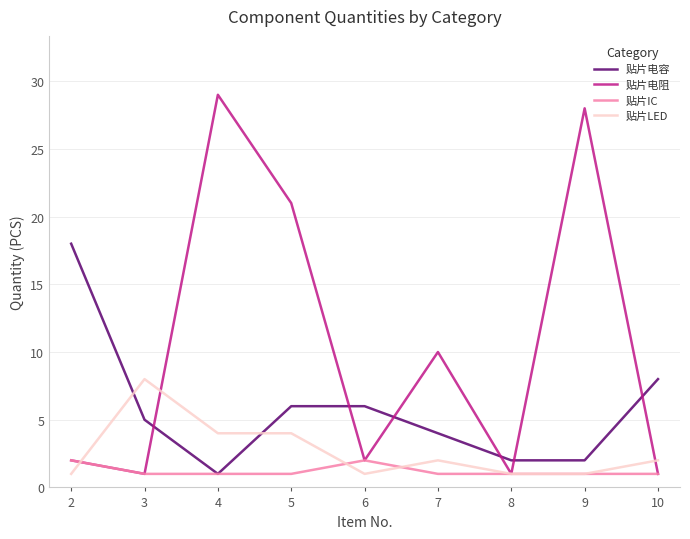

Rank the series by their maximum value, from highest to lowest.

贴片电阻, 贴片电容, 贴片LED, 贴片IC